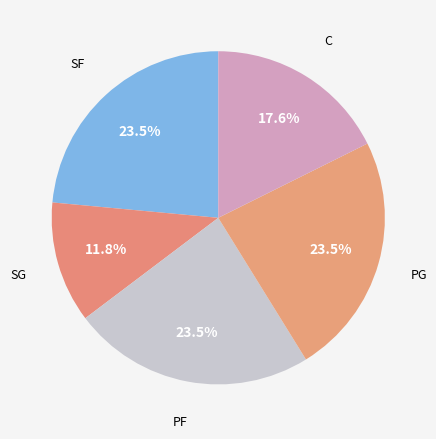

How many slices are in this pie chart?

5